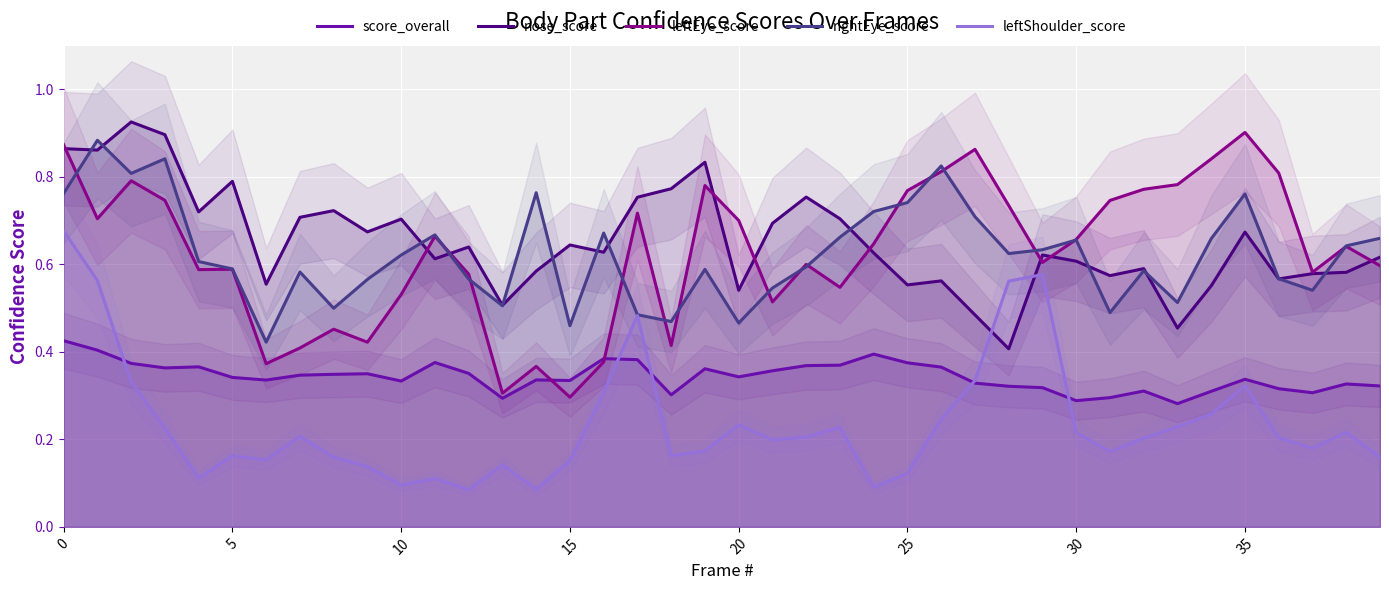

What is the difference between the second highest and second lowest values in the leftShoulder_score series?

0.5